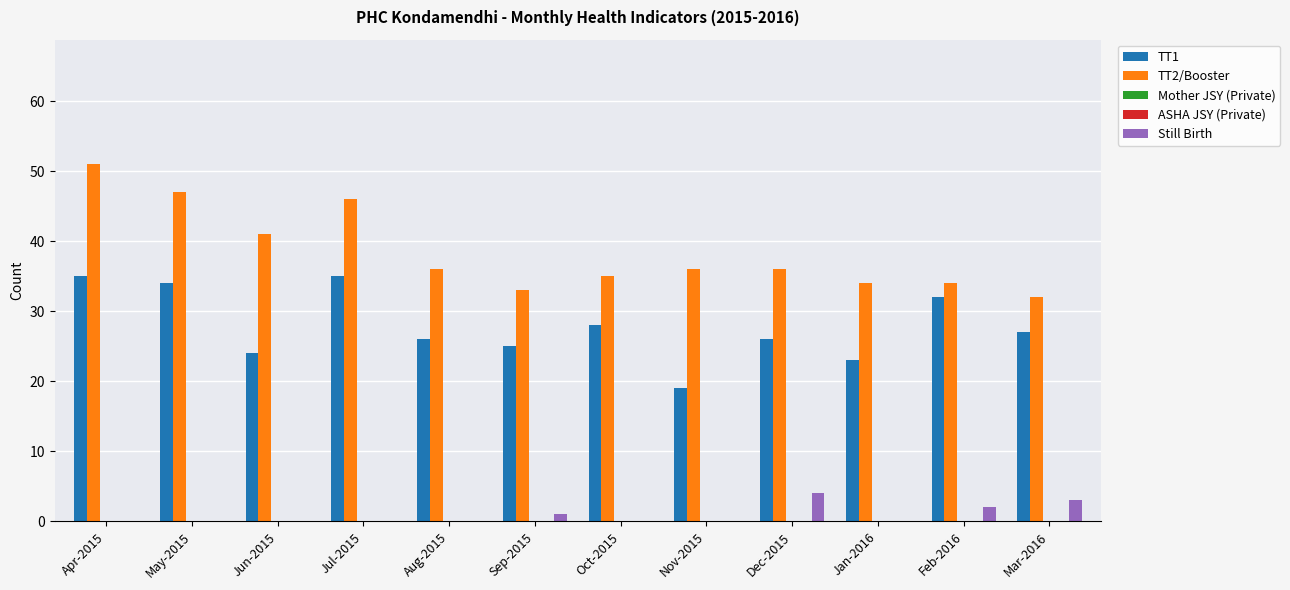

Reading left to right, list all the values displayed in this chart.

TT1: Apr-2015=35	May-2015=34	Jun-2015=24	Jul-2015=35	Aug-2015=26	Sep-2015=25	Oct-2015=28	Nov-2015=19	Dec-2015=26	Jan-2016=23	Feb-2016=32	Mar-2016=27
TT2/Booster: Apr-2015=51	May-2015=47	Jun-2015=41	Jul-2015=46	Aug-2015=36	Sep-2015=33	Oct-2015=35	Nov-2015=36	Dec-2015=36	Jan-2016=34	Feb-2016=34	Mar-2016=32
Mother JSY (Private): Apr-2015=0	May-2015=0	Jun-2015=0	Jul-2015=0	Aug-2015=0	Sep-2015=0	Oct-2015=0	Nov-2015=0	Dec-2015=0	Jan-2016=0	Feb-2016=0	Mar-2016=0
ASHA JSY (Private): Apr-2015=0	May-2015=0	Jun-2015=0	Jul-2015=0	Aug-2015=0	Sep-2015=0	Oct-2015=0	Nov-2015=0	Dec-2015=0	Jan-2016=0	Feb-2016=0	Mar-2016=0
Still Birth: Apr-2015=0	May-2015=0	Jun-2015=0	Jul-2015=0	Aug-2015=0	Sep-2015=1	Oct-2015=0	Nov-2015=0	Dec-2015=4	Jan-2016=0	Feb-2016=2	Mar-2016=3